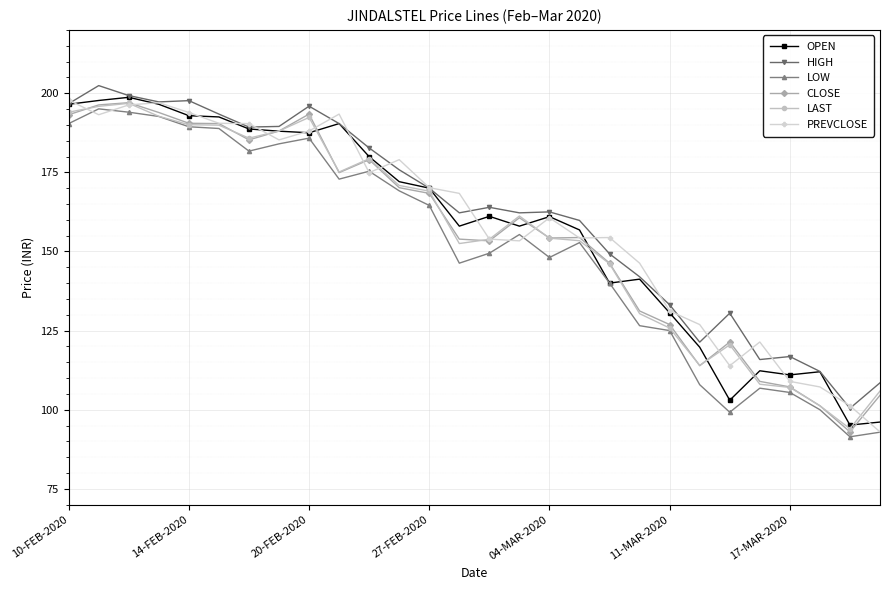

True or false: LOW and HIGH intersect in this chart.

False